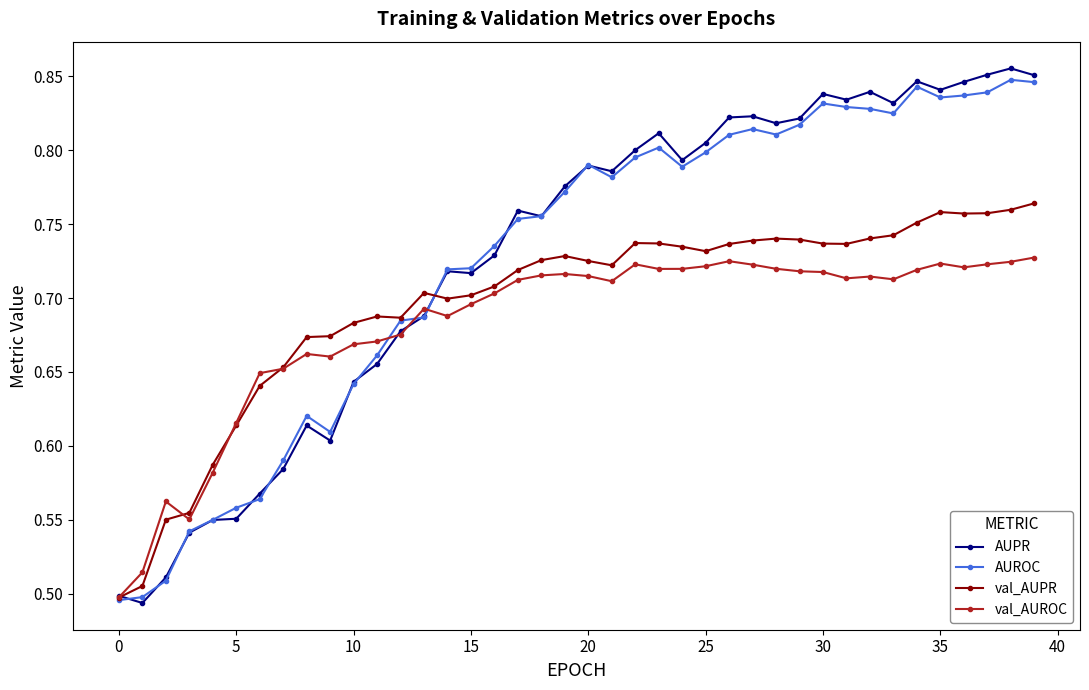

Count the AUPR values in the range 0 to 1.

40